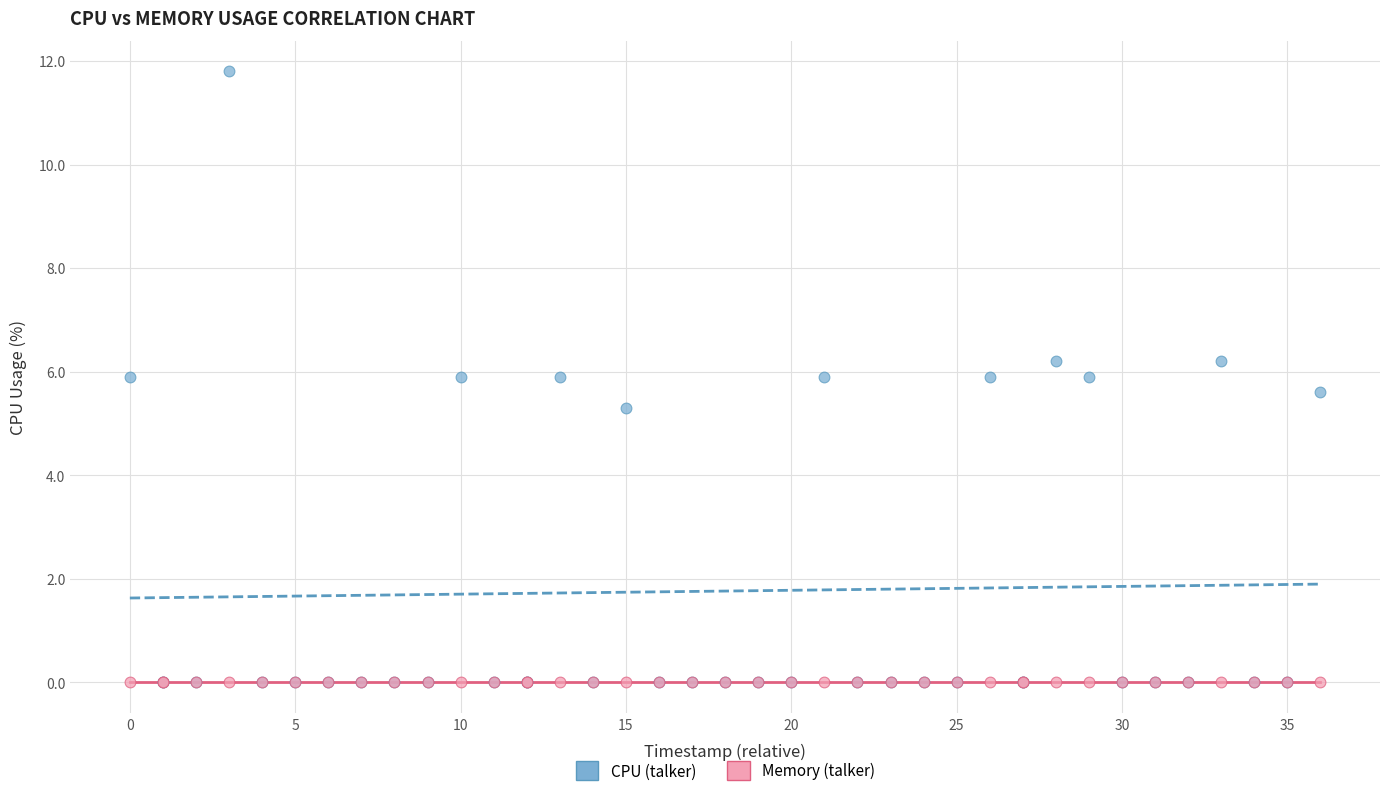

Across all series, what Y value is closest to 5?

5.3